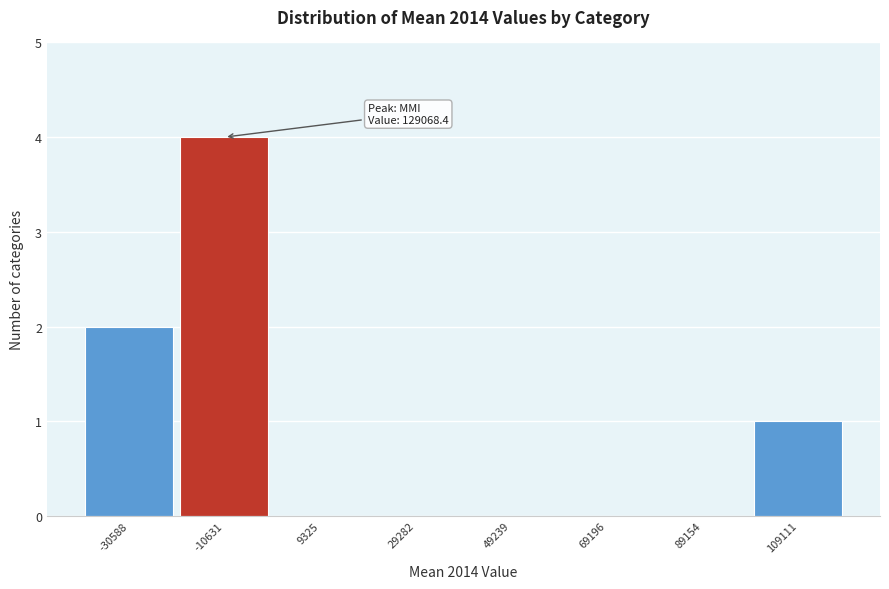

Reading right to left, list all the values displayed in this chart.

109111=1	89154=0	69196=0	49239=0	29282=0	9325=0	-10631=4	-30588=2